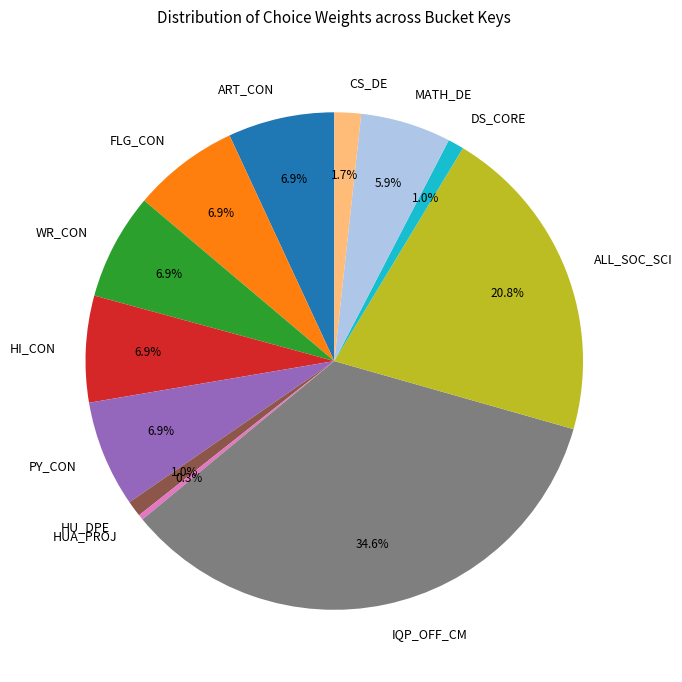

Count the number of slices in the pie.

12